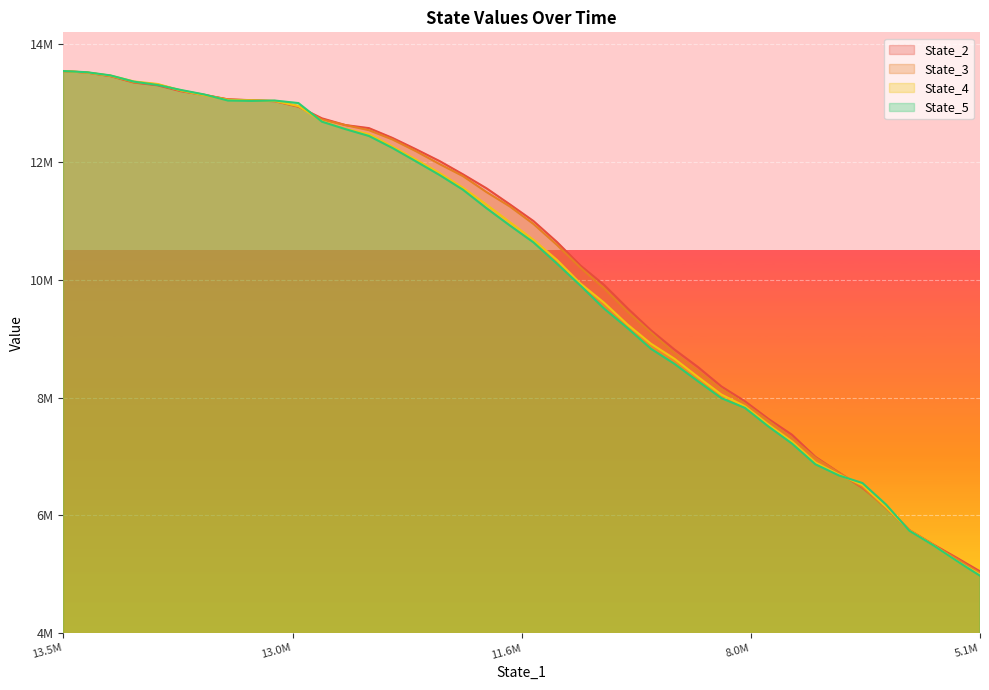

What is the difference between the maximum and minimum values in the State_5 series?

8567893.0